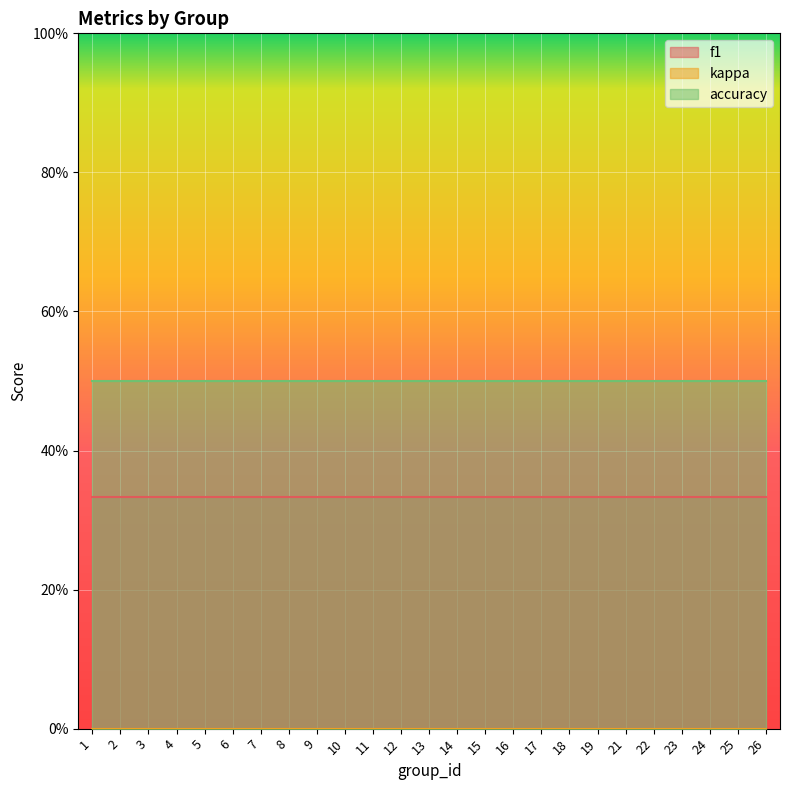

Rank the series by their maximum value, from highest to lowest.

accuracy, f1, kappa